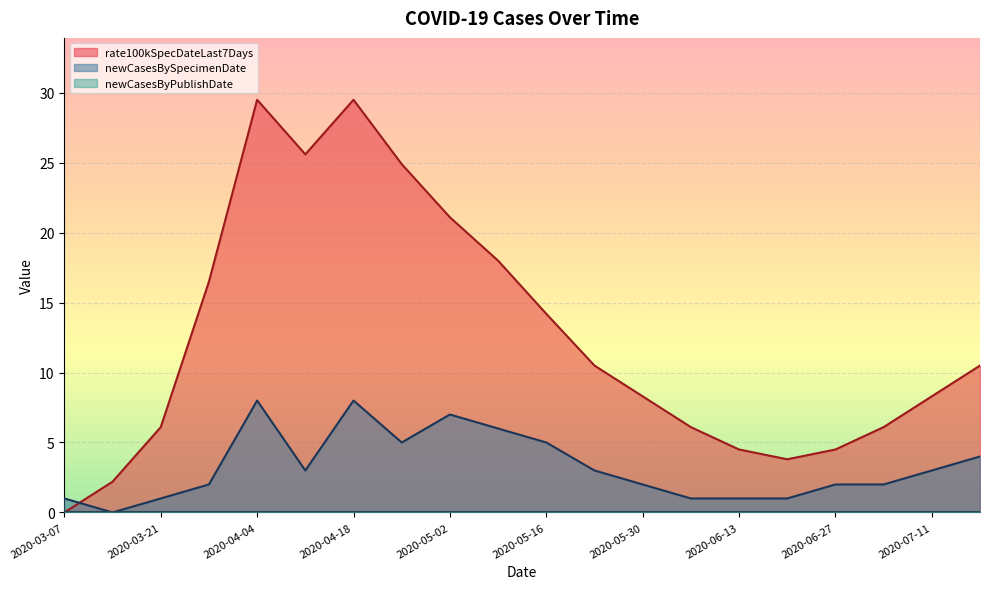

Which series has the largest range (max minus min)?

rate100kSpecDateLast7Days